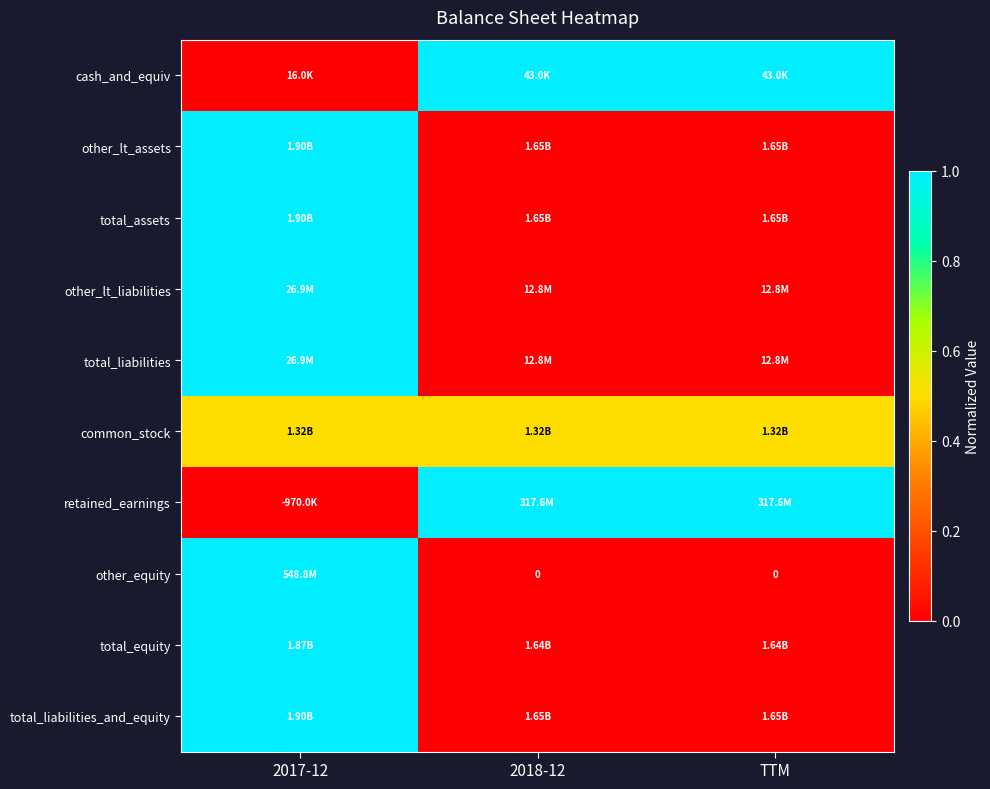

List the labels in order of common_stock value, largest first.

2017-12, 2018-12, TTM